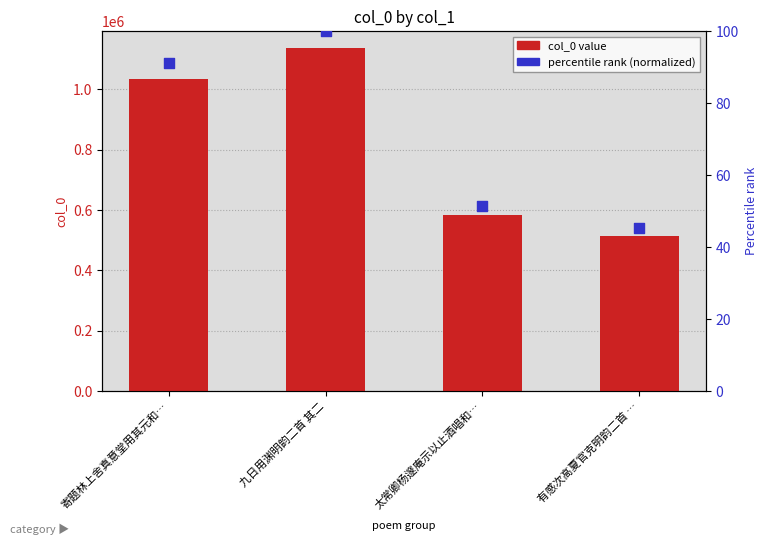

What are all the series names shown in the legend?

col_0 value, percentile rank (normalized)